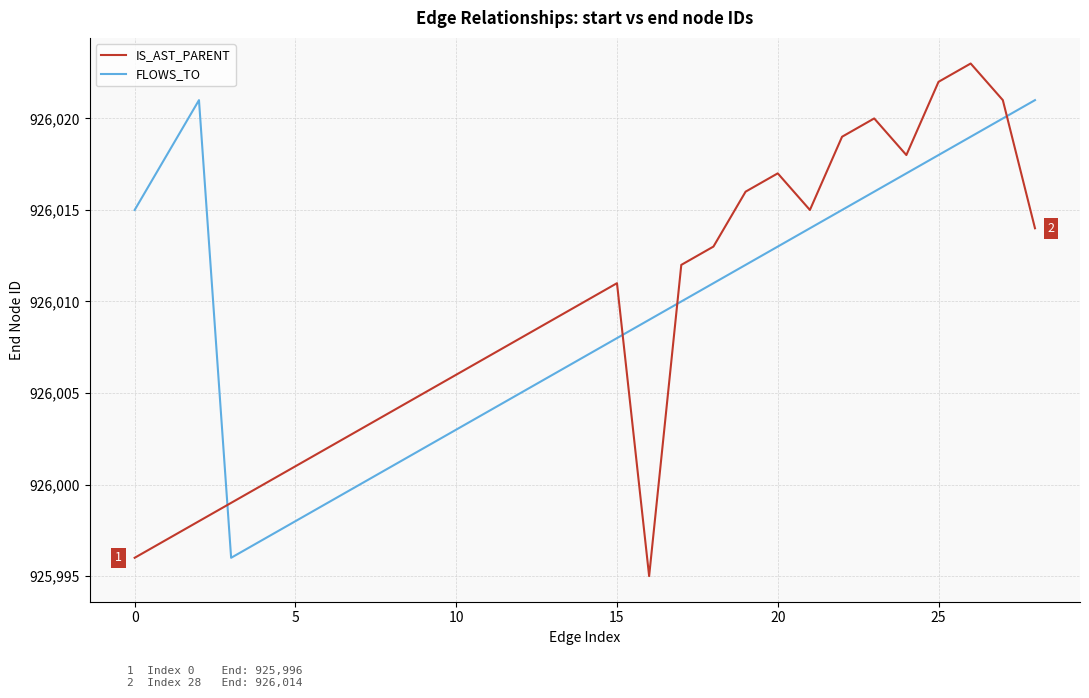

List the series in order of their peak value, lowest first.

FLOWS_TO, IS_AST_PARENT